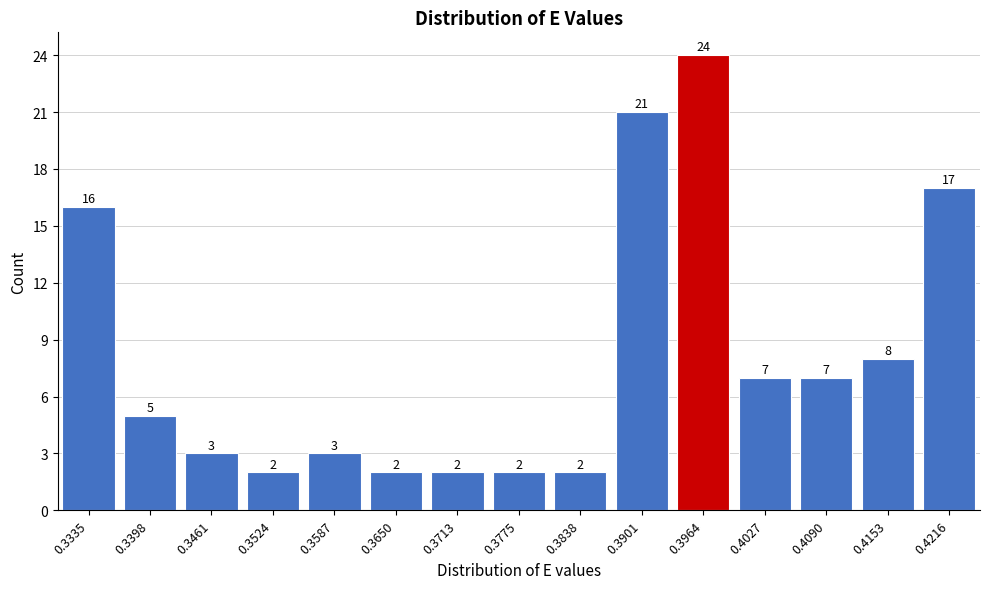

Reading right to left, transcribe all the data shown in this chart.

17	8	7	7	24	21	2	2	2	2	3	2	3	5	16